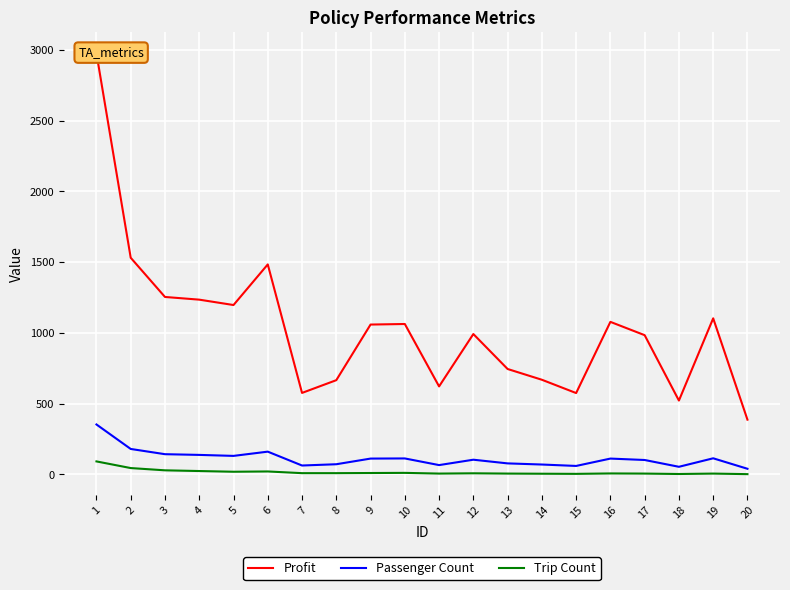

At 14, list the series in order from smallest to largest.

Trip Count, Passenger Count, Profit